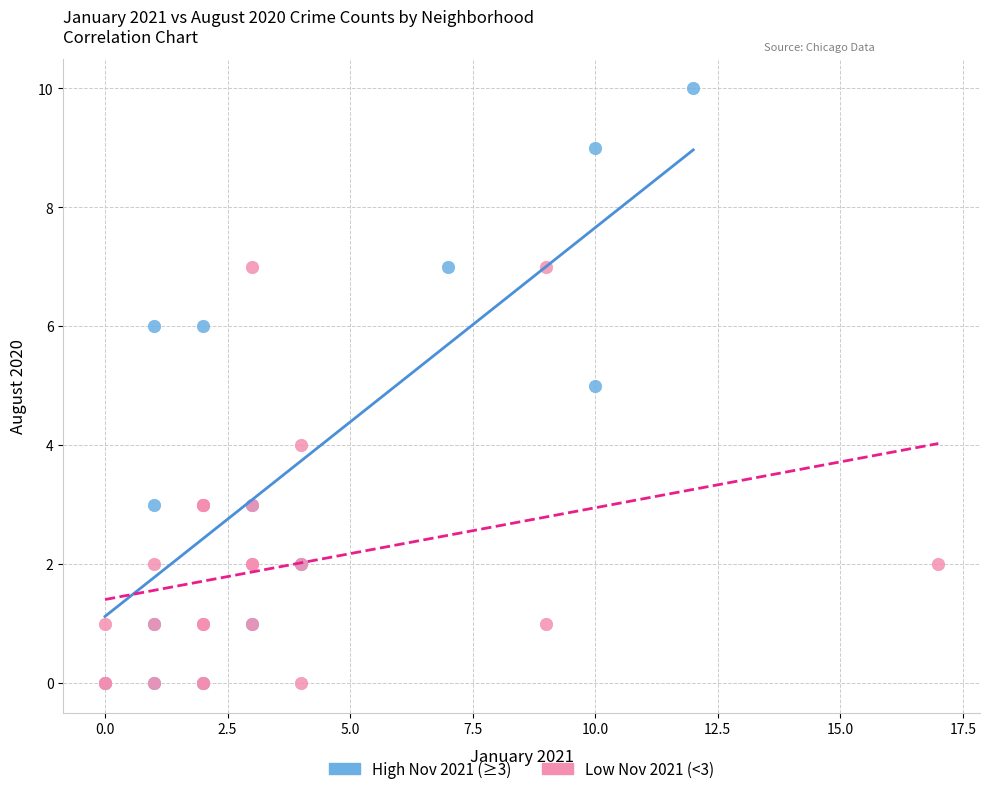

Which series reaches the maximum Y coordinate?

High Nov 2021 (≥3)